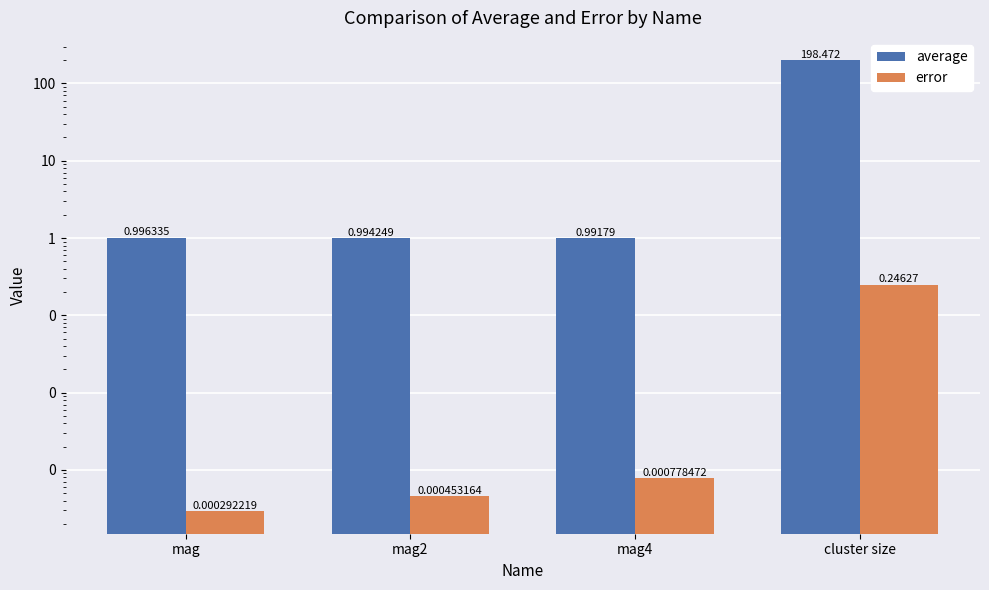

What position from the left is mag?

1